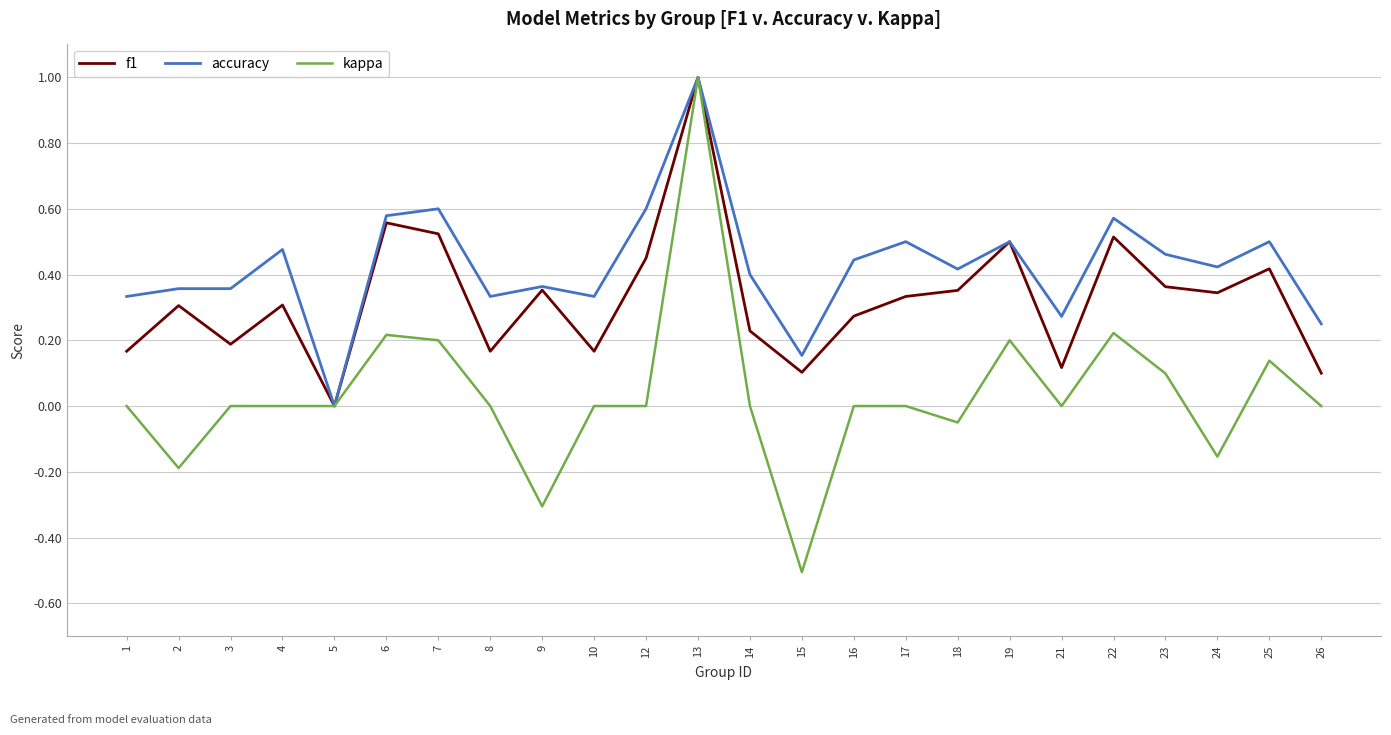

How many interior local peaks does the f1 series have?

8